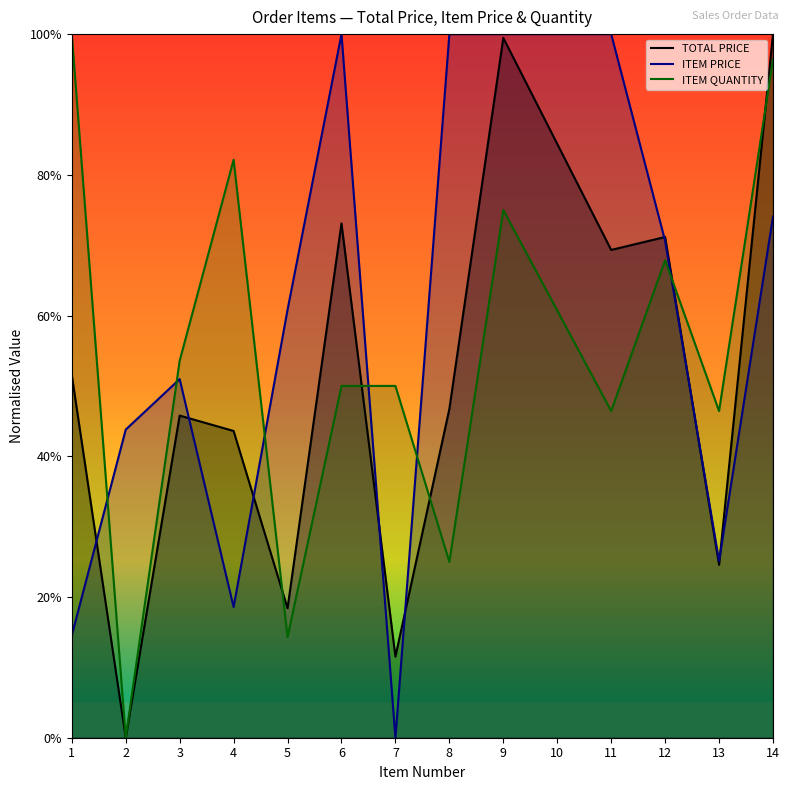

Read the ITEM QUANTITY value at 10.

60.7